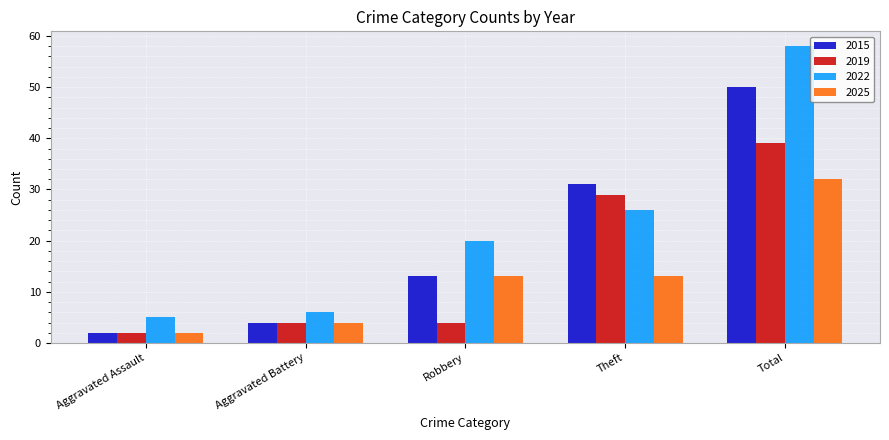

Count the number of data series in this chart.

4